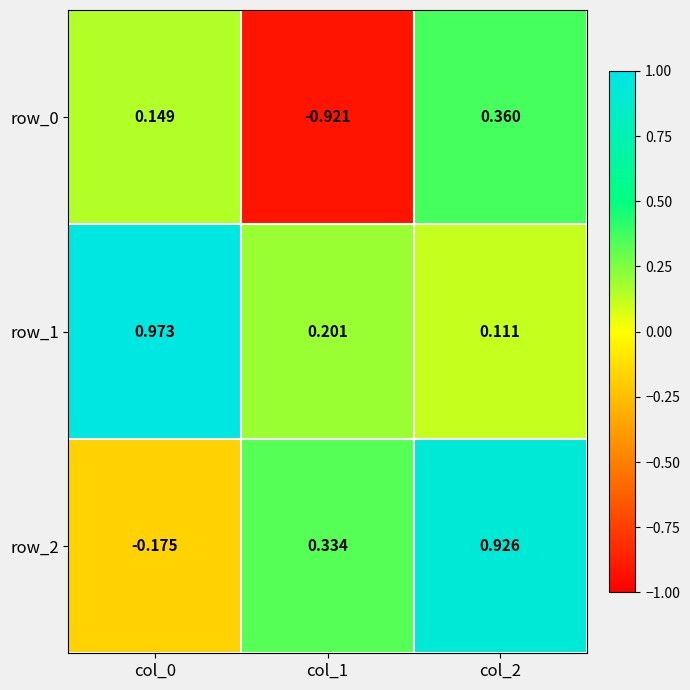

Is the value of row_0 at col_1 greater than the value of row_1 at col_2?

No